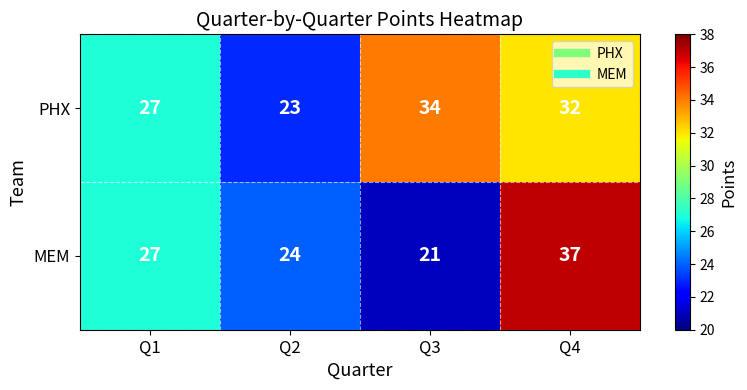

Reading left to right, what are all the values shown in this chart?

PHX: Q1=27	Q2=23	Q3=34	Q4=32
MEM: Q1=27	Q2=24	Q3=21	Q4=37